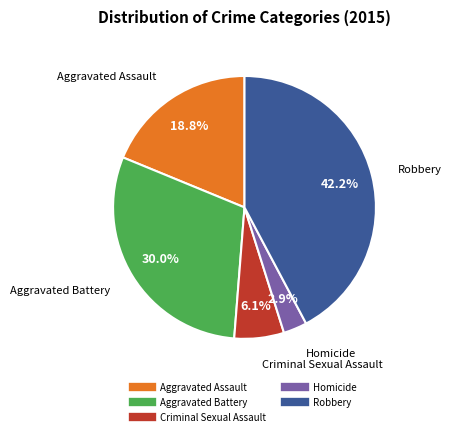

Does any single category account for the majority?

No